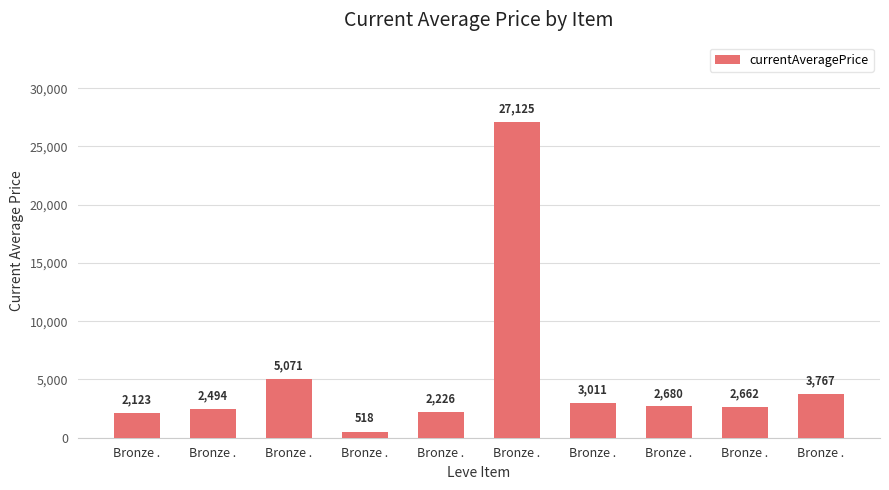

What is the ratio of the value at Bronze . to the value at Bronze .?

0.1